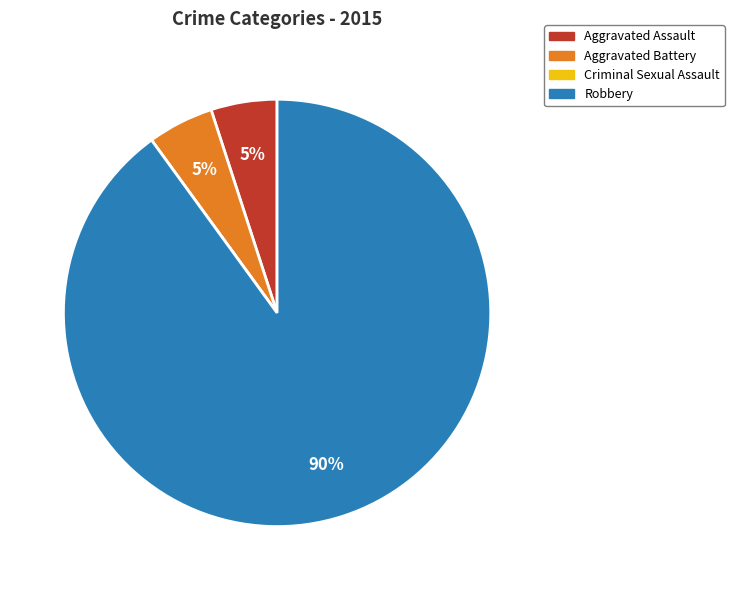

To the nearest percent, what is the average slice percentage?

25%